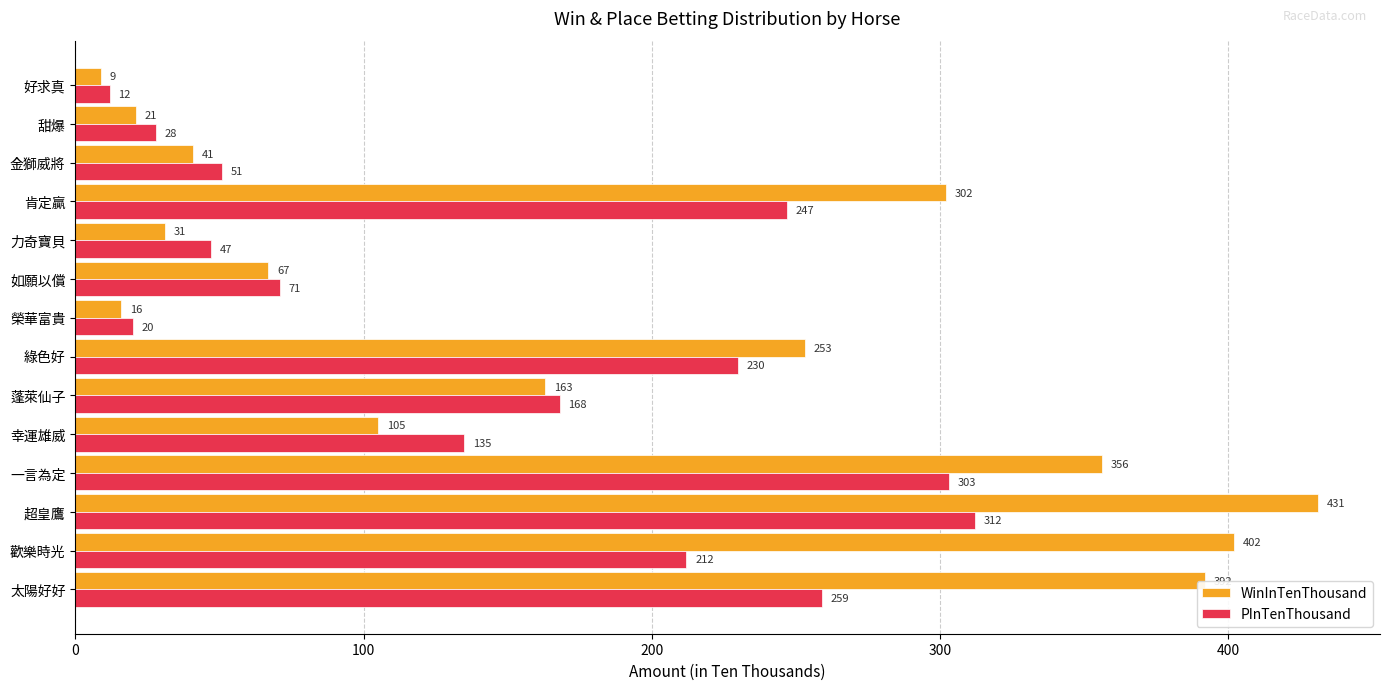

What is the total value across all series at 力奇寶貝?

78